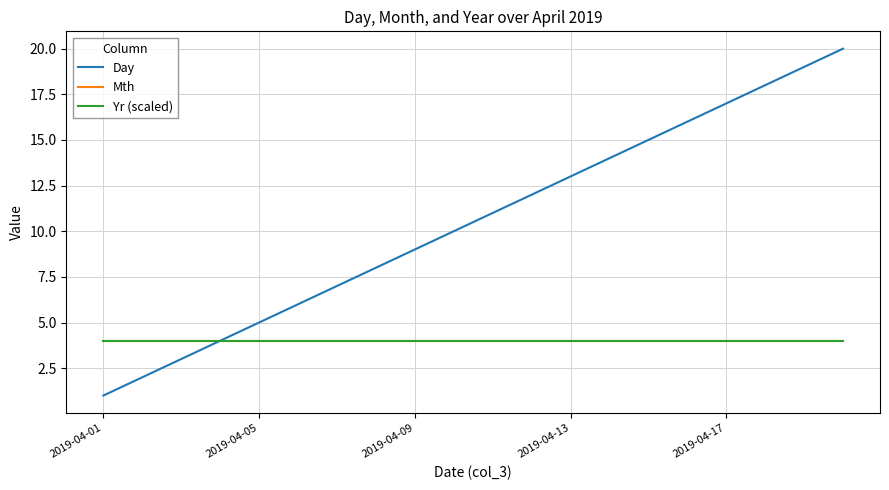

Does the chart display data point markers on the line(s)?

No